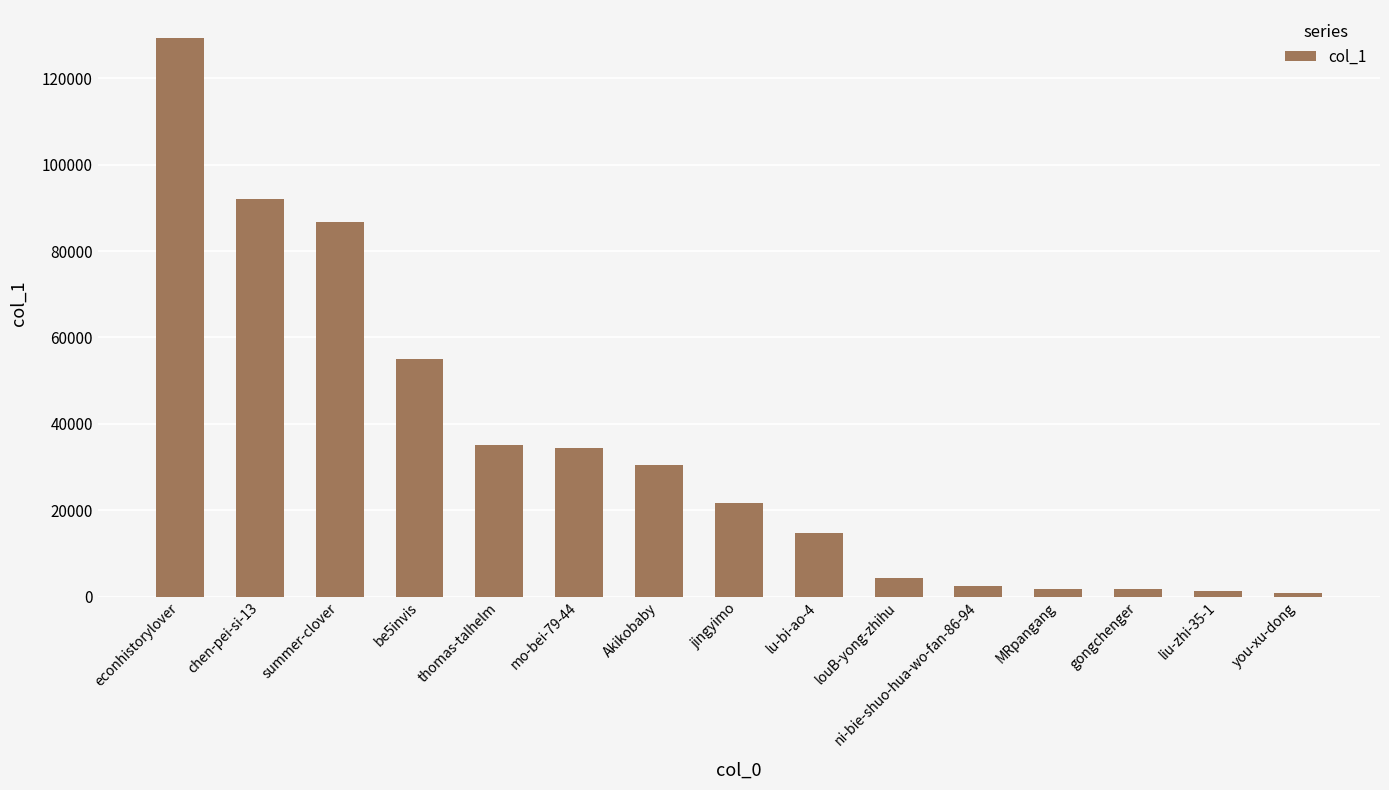

What is the maximum value shown in the chart?

129342